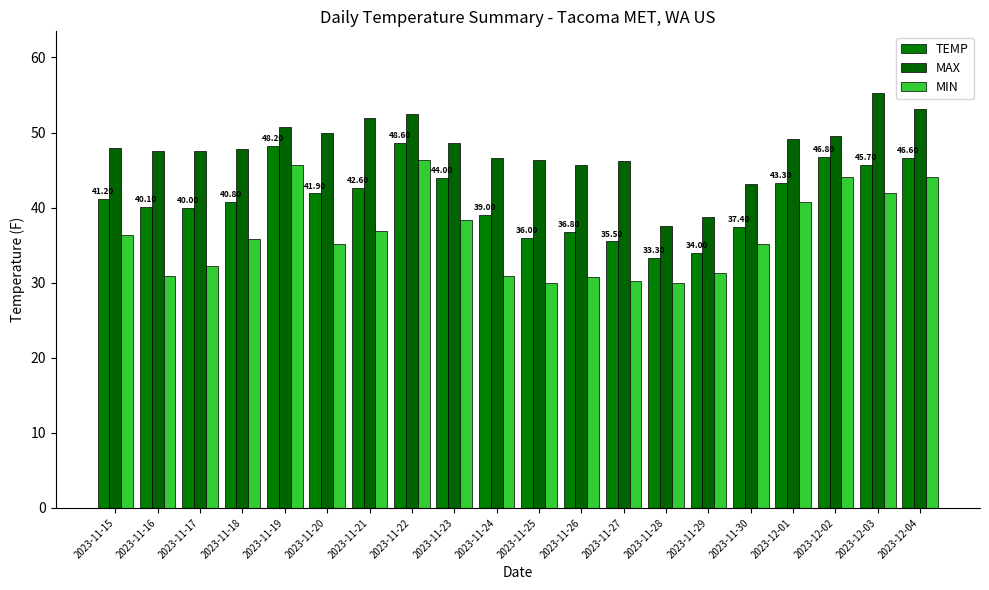

Reading right to left, transcribe all the data shown in this chart.

TEMP: 2023-12-04=46.6	2023-12-03=45.7	2023-12-02=46.8	2023-12-01=43.3	2023-11-30=37.4	2023-11-29=34.0	2023-11-28=33.3	2023-11-27=35.5	2023-11-26=36.8	2023-11-25=36.0	2023-11-24=39.0	2023-11-23=44.0	2023-11-22=48.6	2023-11-21=42.6	2023-11-20=41.9	2023-11-19=48.2	2023-11-18=40.8	2023-11-17=40.0	2023-11-16=40.1	2023-11-15=41.2
MAX: 2023-12-04=53.2	2023-12-03=55.2	2023-12-02=49.6	2023-12-01=49.1	2023-11-30=43.2	2023-11-29=38.8	2023-11-28=37.6	2023-11-27=46.2	2023-11-26=45.7	2023-11-25=46.4	2023-11-24=46.6	2023-11-23=48.6	2023-11-22=52.5	2023-11-21=52.0	2023-11-20=50.0	2023-11-19=50.7	2023-11-18=47.8	2023-11-17=47.5	2023-11-16=47.5	2023-11-15=48.0
MIN: 2023-12-04=44.1	2023-12-03=41.9	2023-12-02=44.1	2023-12-01=40.8	2023-11-30=35.2	2023-11-29=31.3	2023-11-28=30.0	2023-11-27=30.2	2023-11-26=30.7	2023-11-25=30.0	2023-11-24=30.9	2023-11-23=38.3	2023-11-22=46.4	2023-11-21=36.9	2023-11-20=35.1	2023-11-19=45.7	2023-11-18=35.8	2023-11-17=32.2	2023-11-16=30.9	2023-11-15=36.3